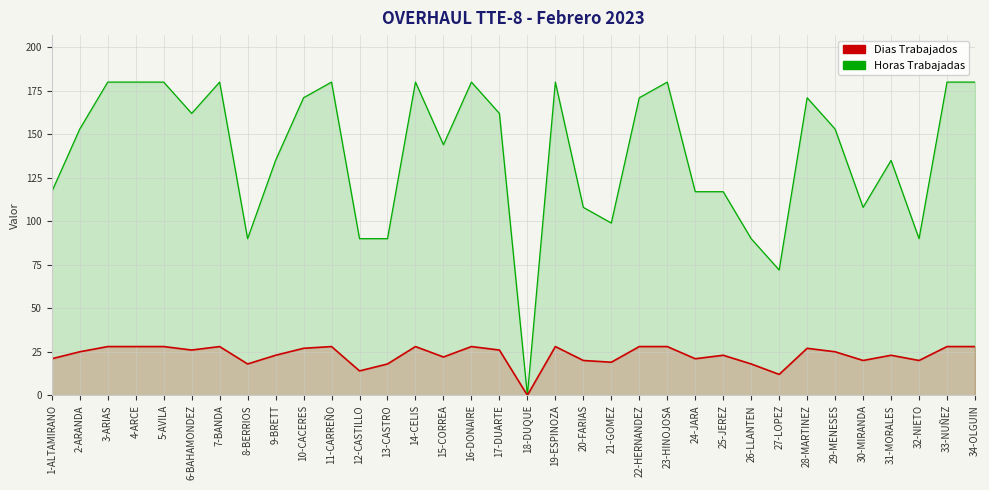

Count the number of categories in the chart.

34